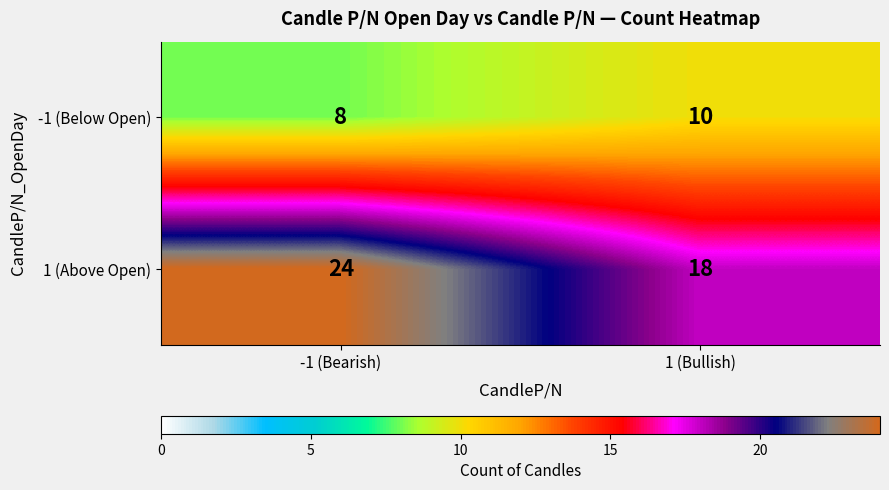

Between -1 (Bearish) and 1 (Bullish), which series saw the biggest shift?

1 (Above Open)